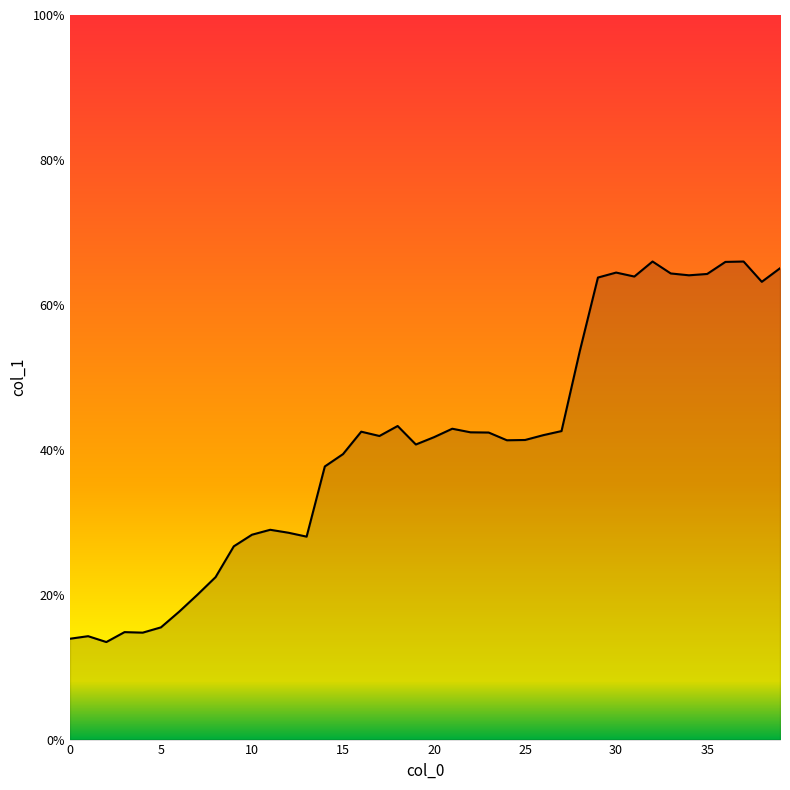

What is the smallest value displayed?

13.5